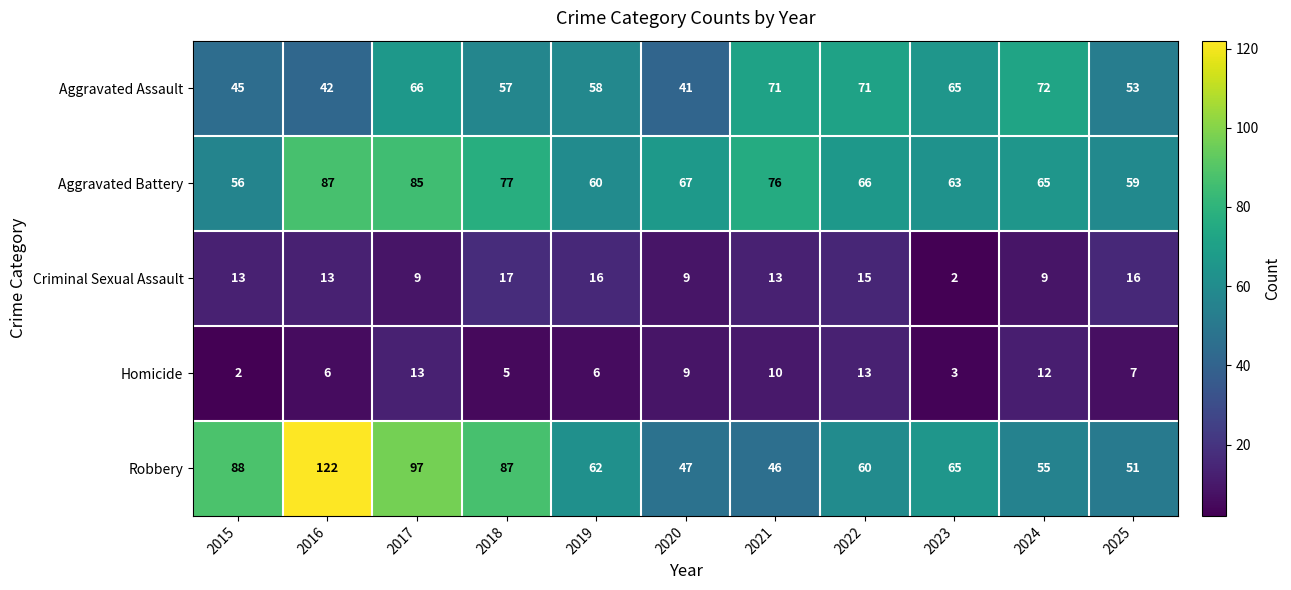

What is the average value of the Aggravated Battery series?

69